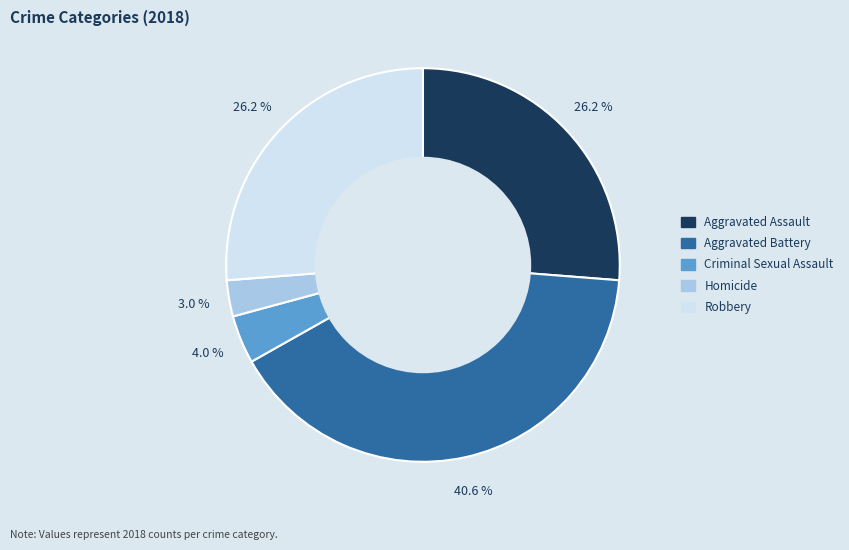

To the nearest percent, what is the average slice percentage?

20%